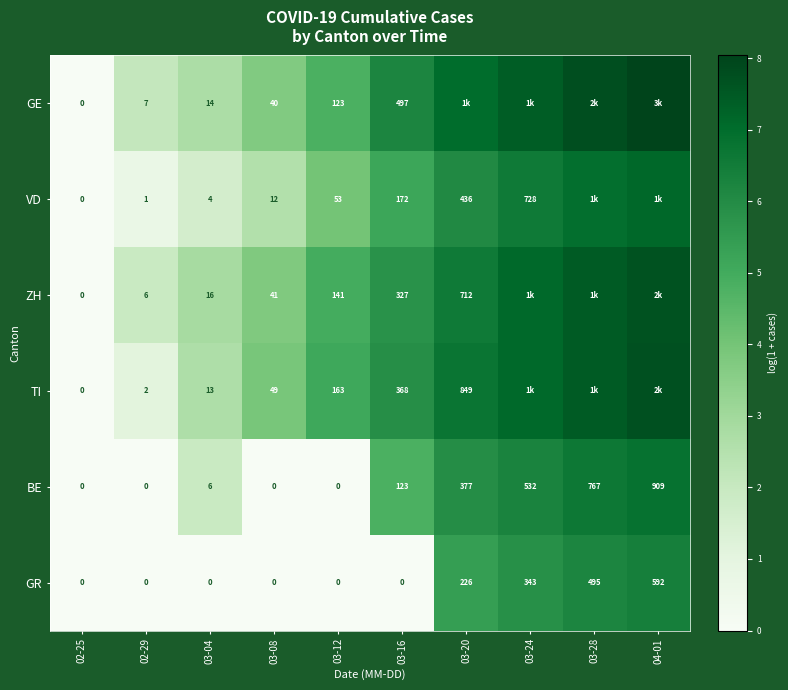

Is the value of GR at 03-12 greater than the value of BE at 03-24?

No